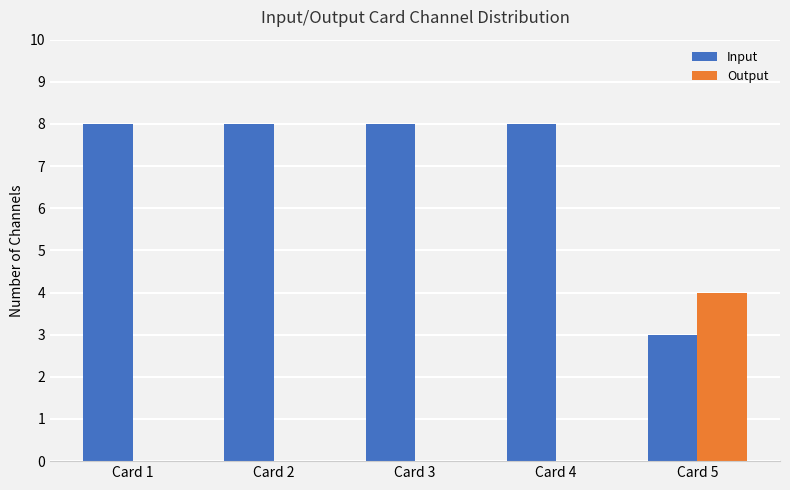

Is the value of Input at Card 4 greater than the value of Output at Card 1?

Yes